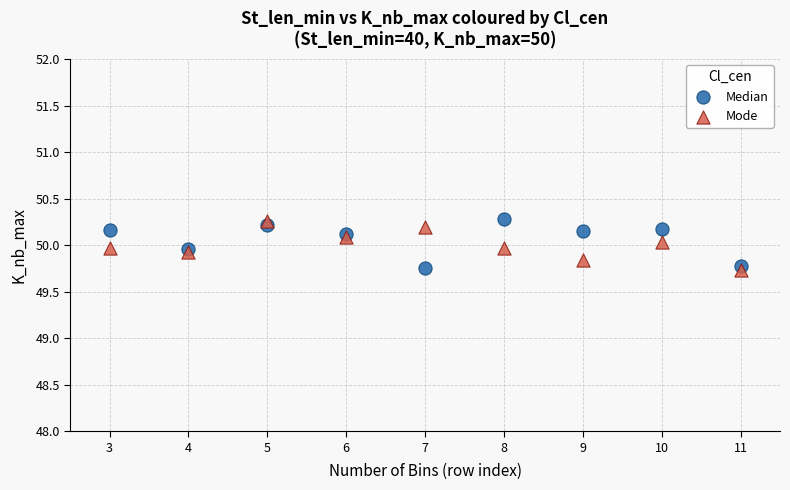

What are all the series names shown in the legend?

Median, Mode